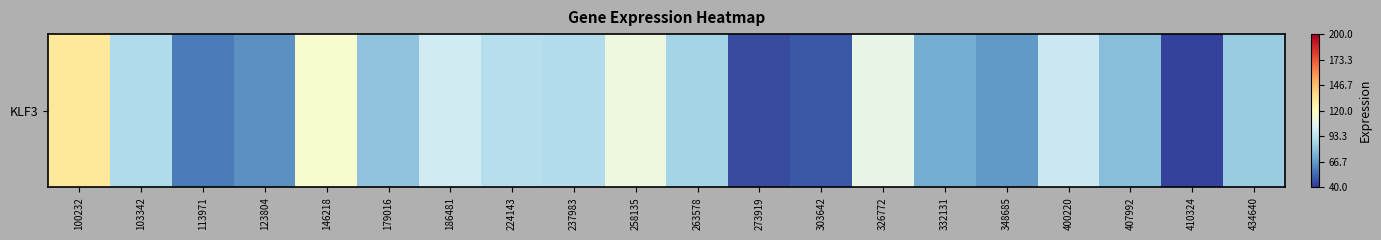

Where is the data nearest to the value 87?

263578